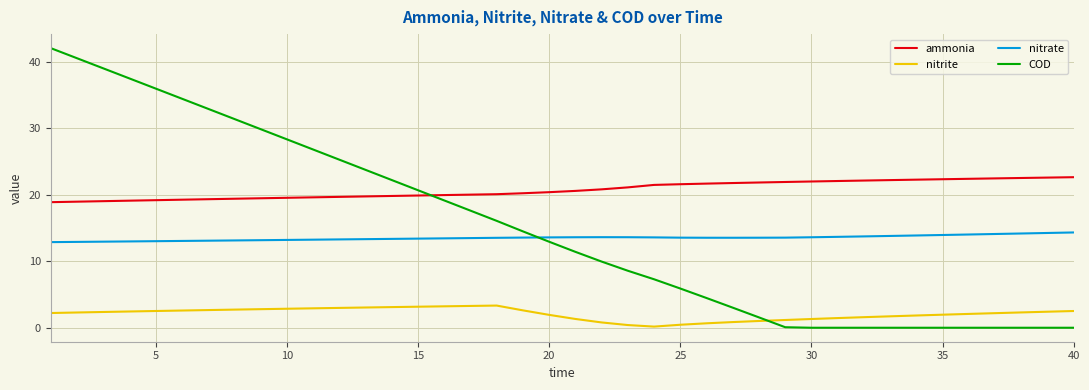

How many times do nitrate and COD cross each other?

1